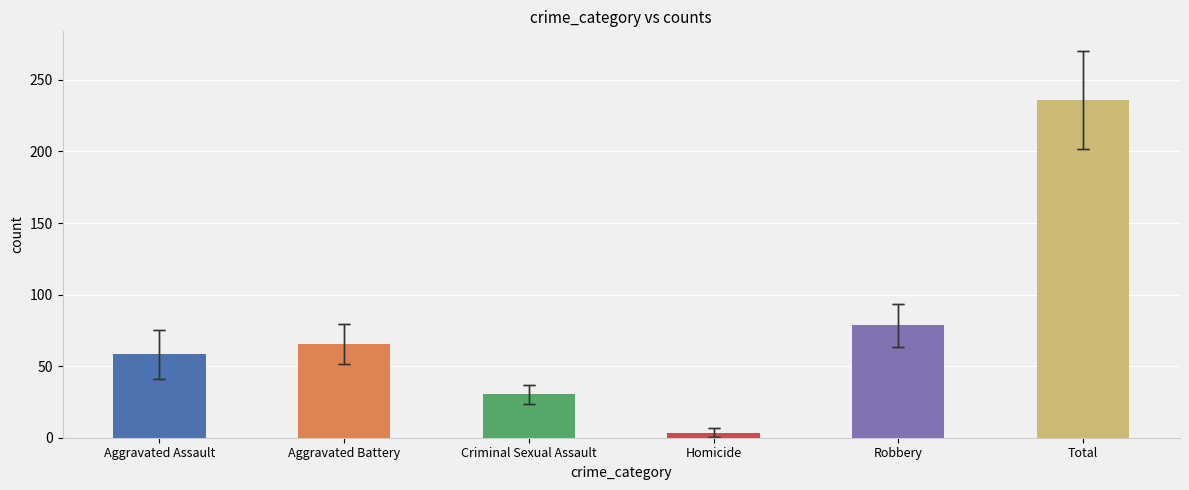

Does the chart contain any negative values?

No